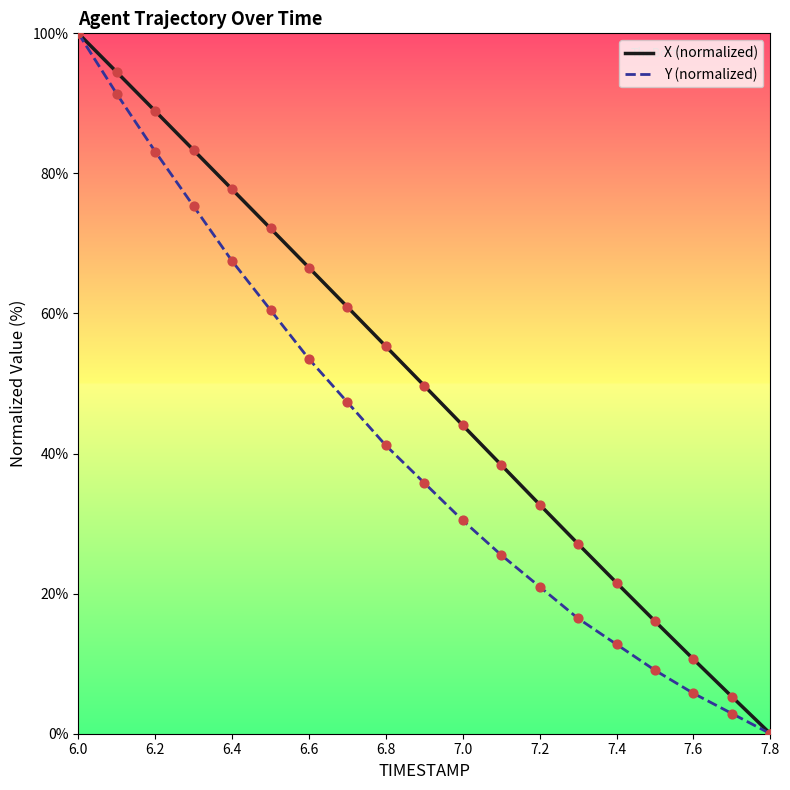

Which series has the largest total across all categories?

X (normalized)